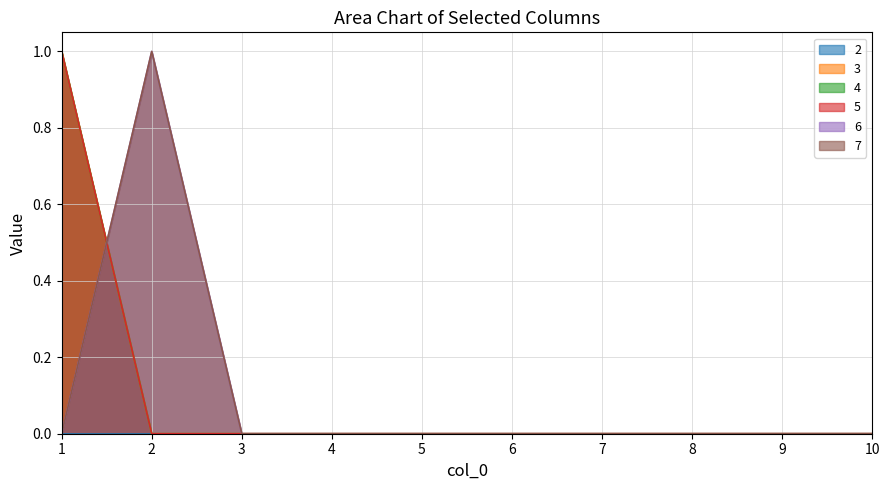

Which series changed the most between 1 and 7?

3